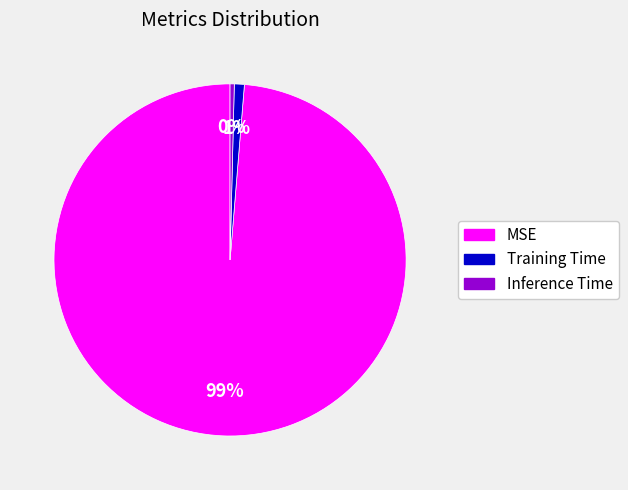

What is the smallest slice in the pie chart?

Inference Time